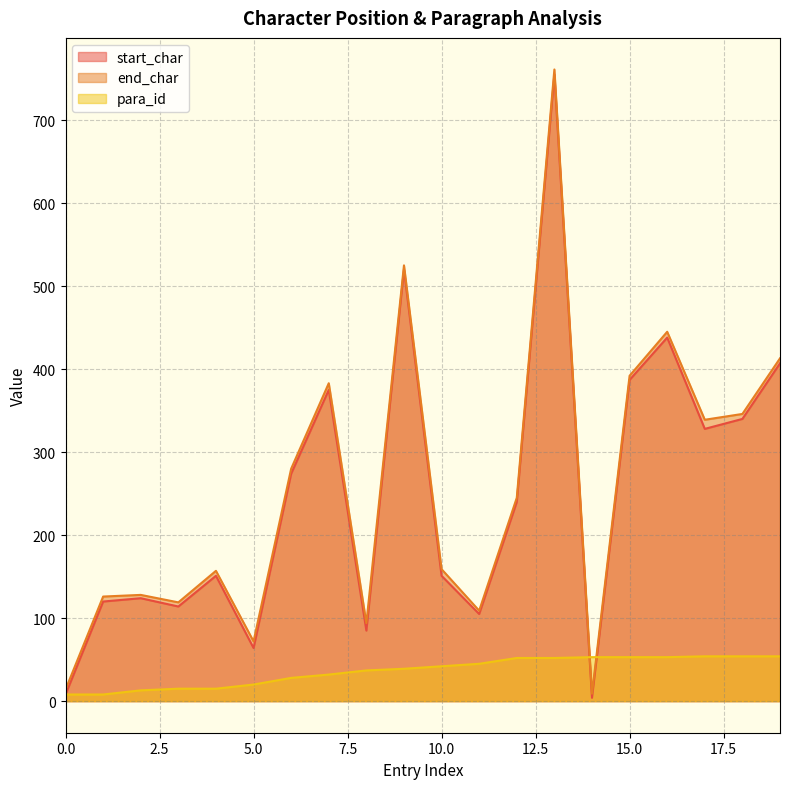

Between which two adjacent categories do start_char and para_id first intersect?

13 and 14